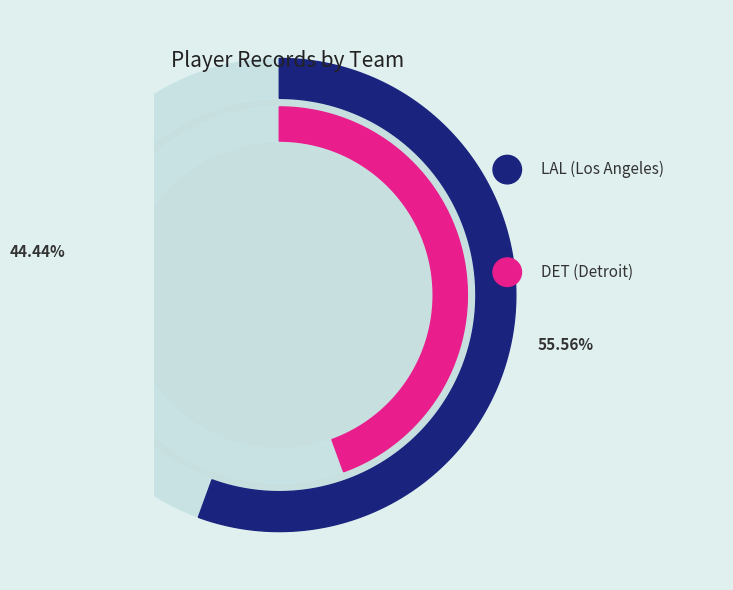

To the nearest percent, what percentage of the pie is LAL (Los Angeles)?

56%